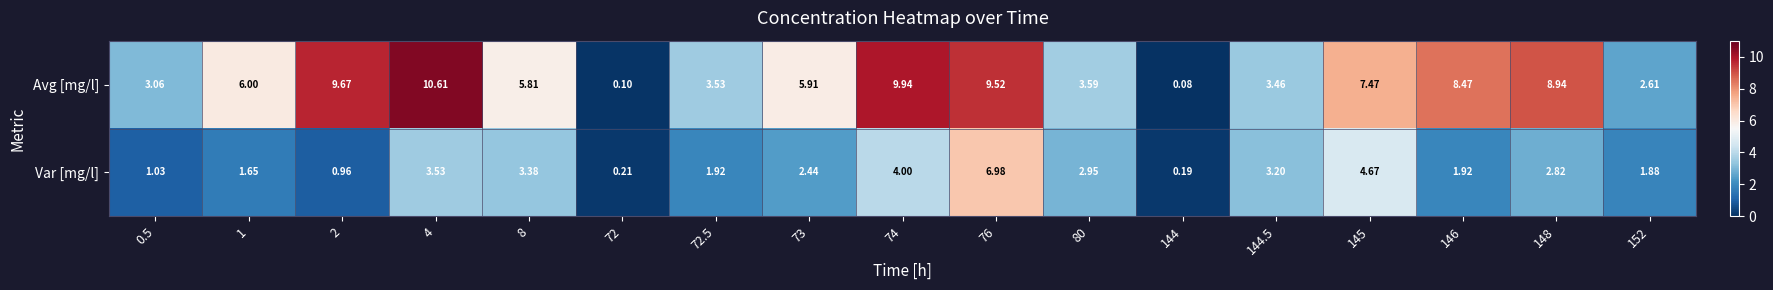

Which series changed the most between 1 and 74?

Avg [mg/l]